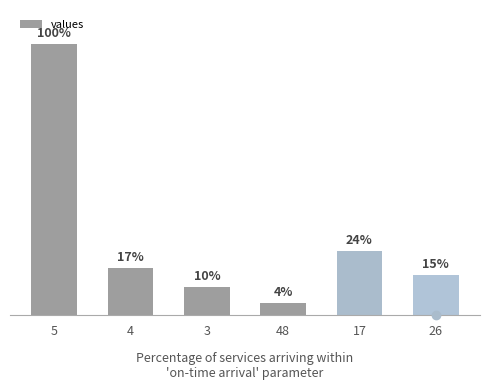

Between 17 and 3, which is larger?

17